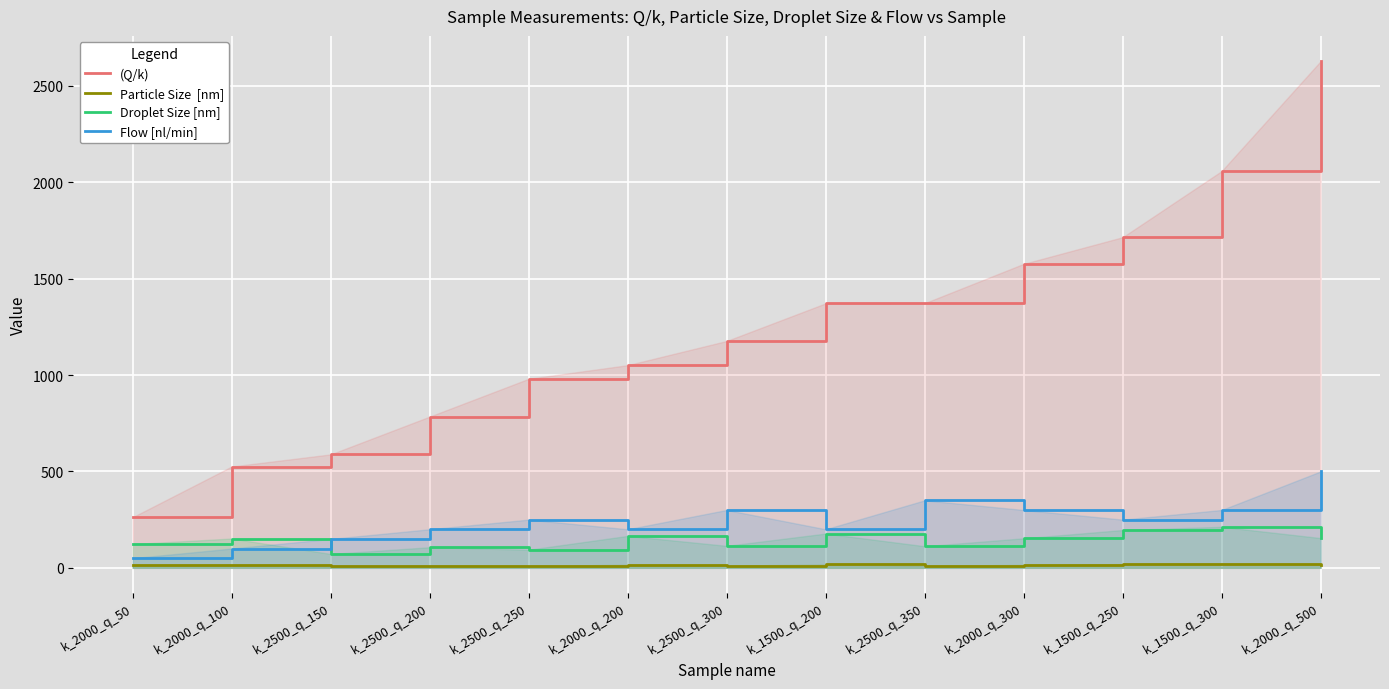

Which category has the lowest value in the Particle Size  [nm] series?

k_2500_q_150